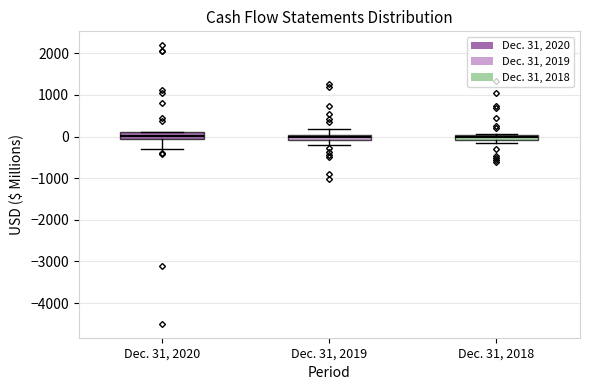

Where does the lower whisker of the box for Dec. 31, 2020 end on the y-axis? The values are not printed on the chart, so give them approximately, as read against the axis.

-300